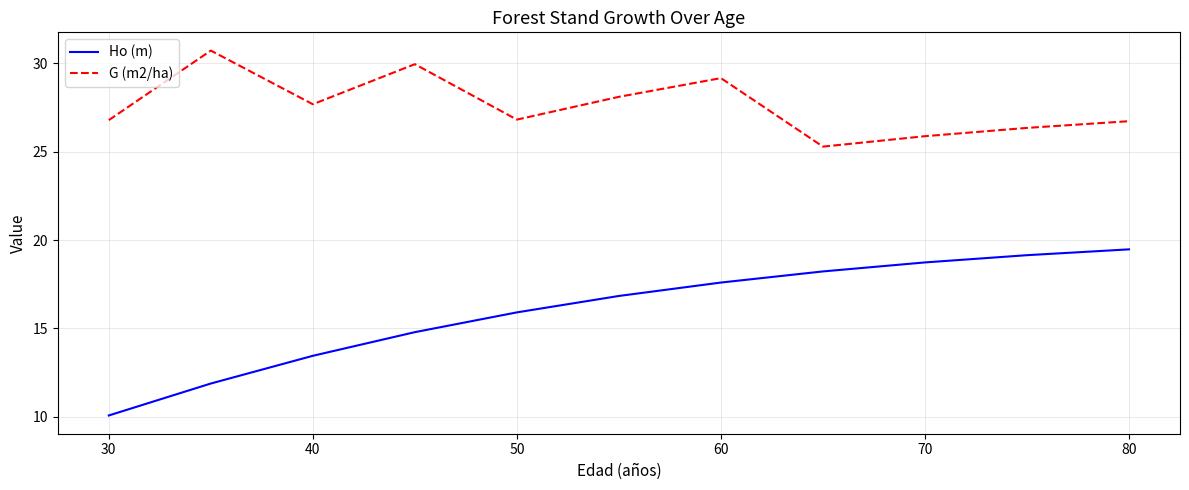

What is the sum of all Ho (m) values?

176.0